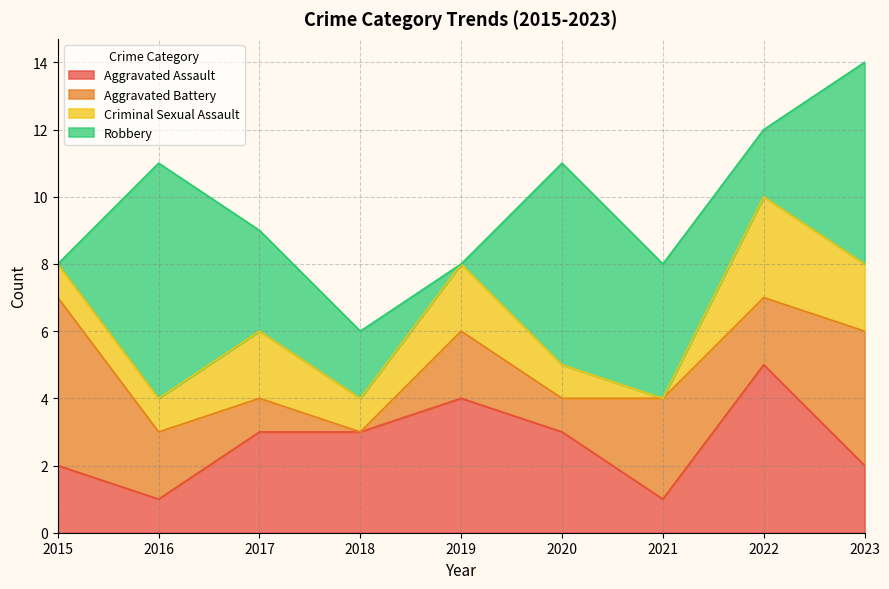

In Aggravated Battery, how many points are lower than both neighbors (excluding endpoints)?

3